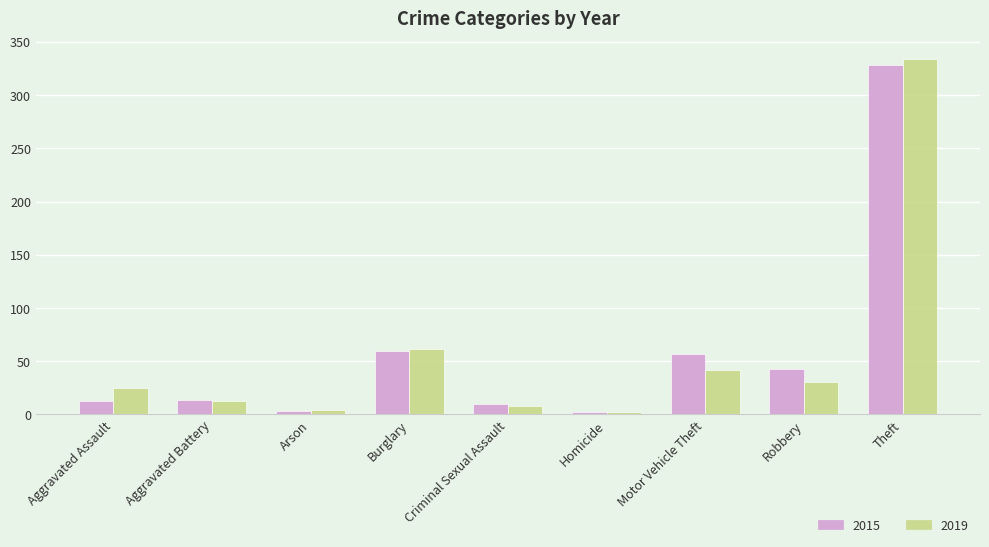

At Motor Vehicle Theft, list the series in order from largest to smallest.

2015, 2019